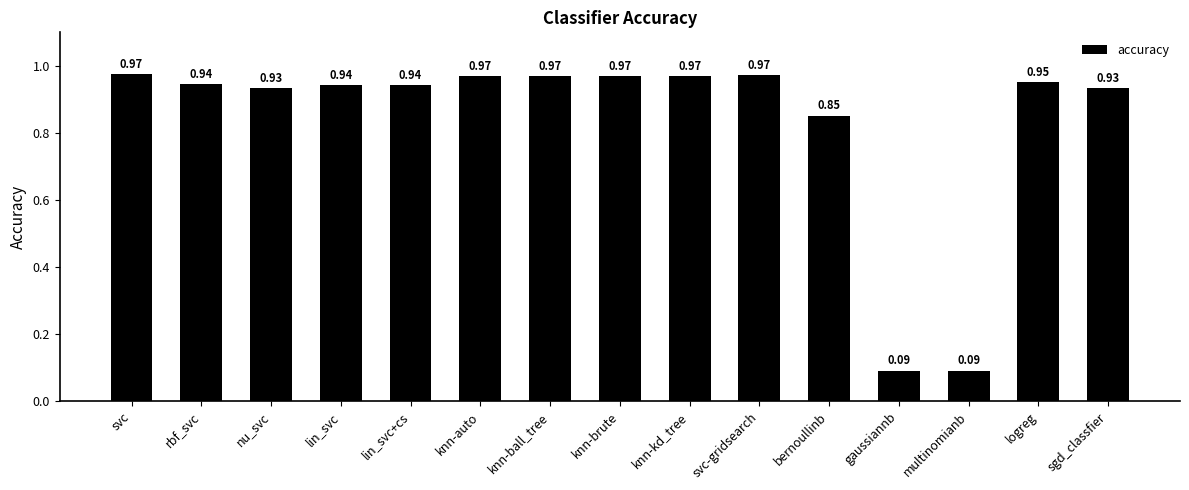

How many bars are there in total?

15